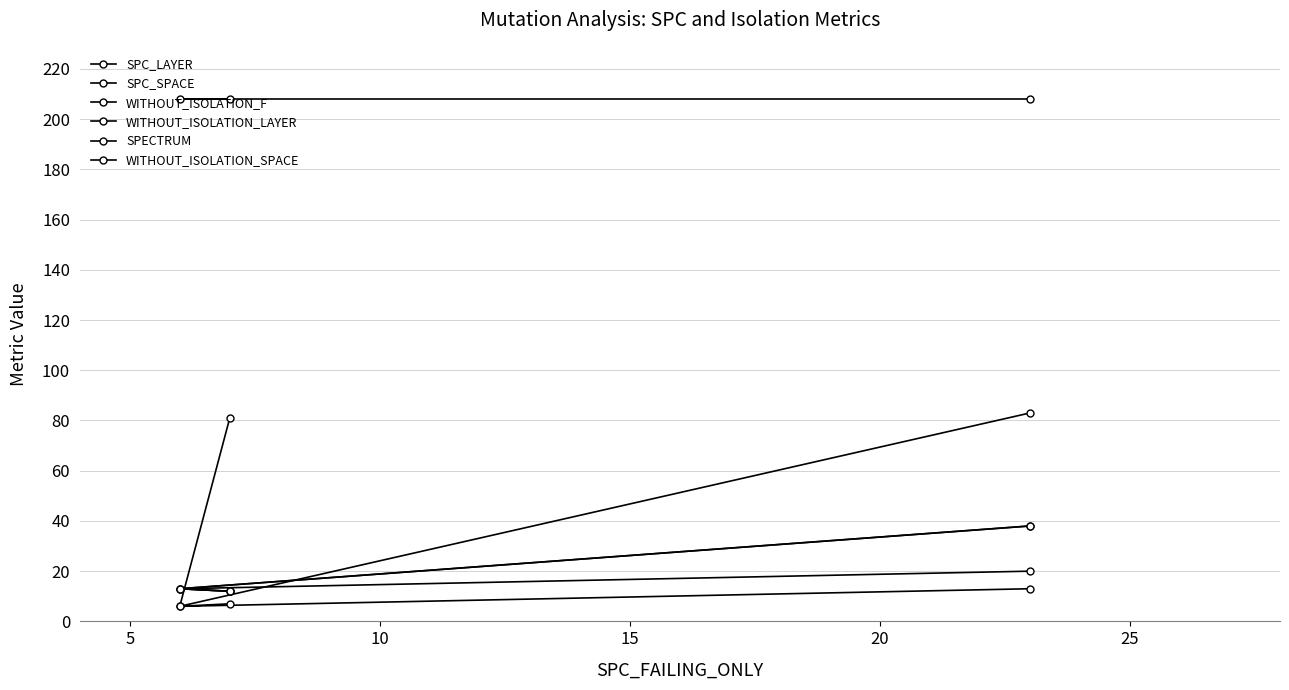

What is the difference between the highest and lowest values at 10?

195